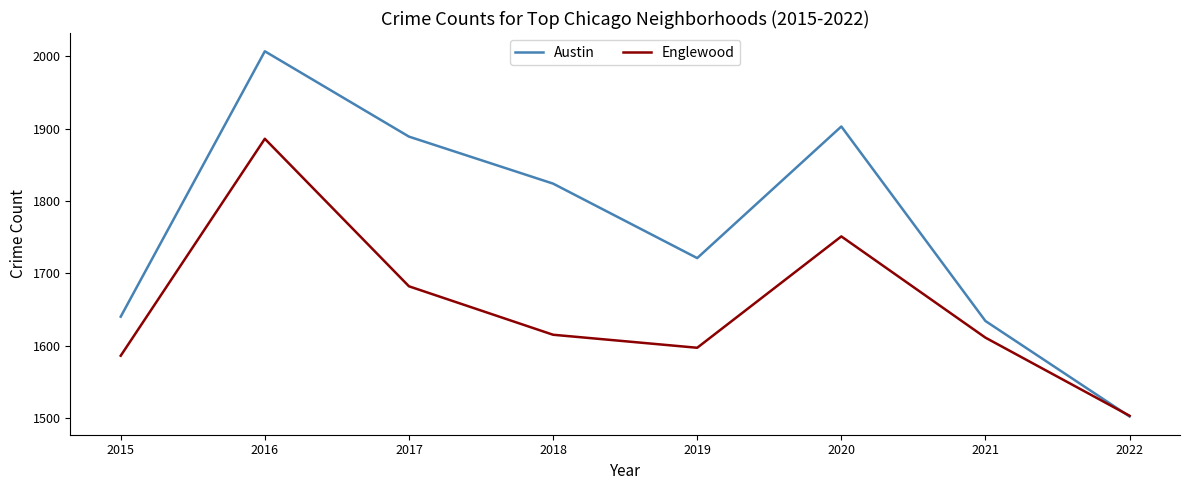

At which category is the sum across all series the highest?

2016